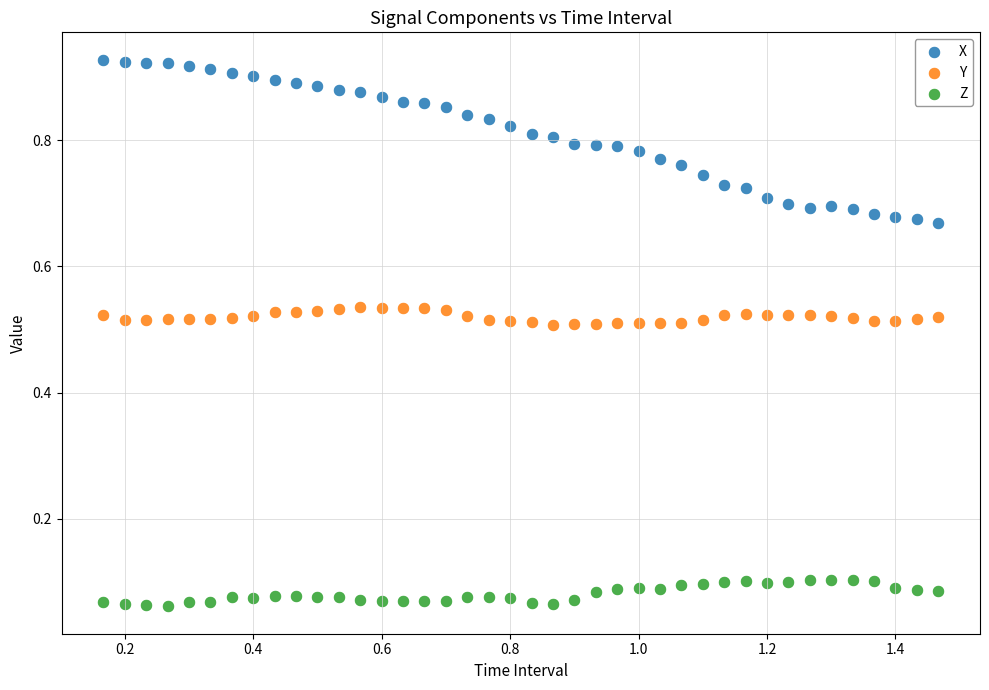

Which series contains the highest Y value?

X